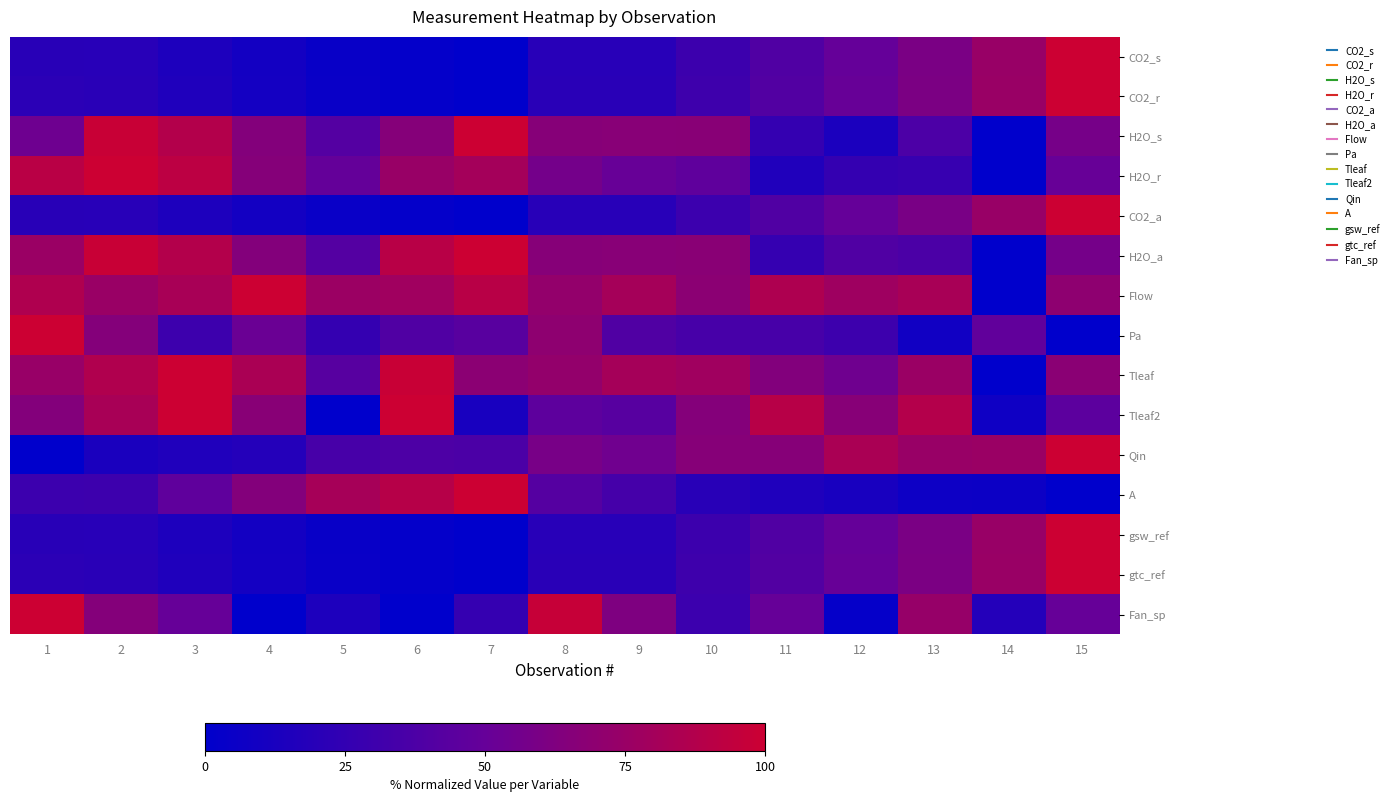

Between 4 and 10, which is larger?

10